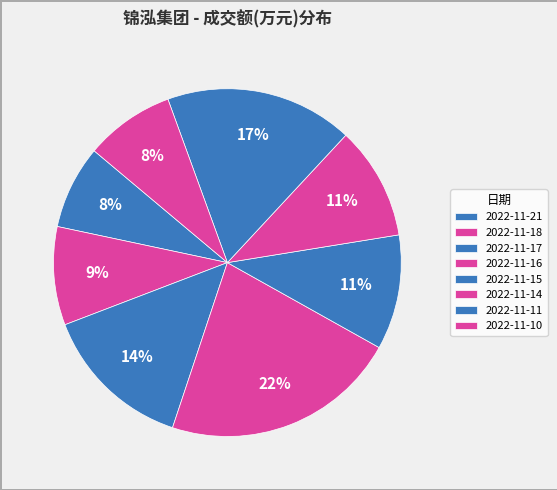

To the nearest percent, what percentage of the pie is 2022-11-14?

11%